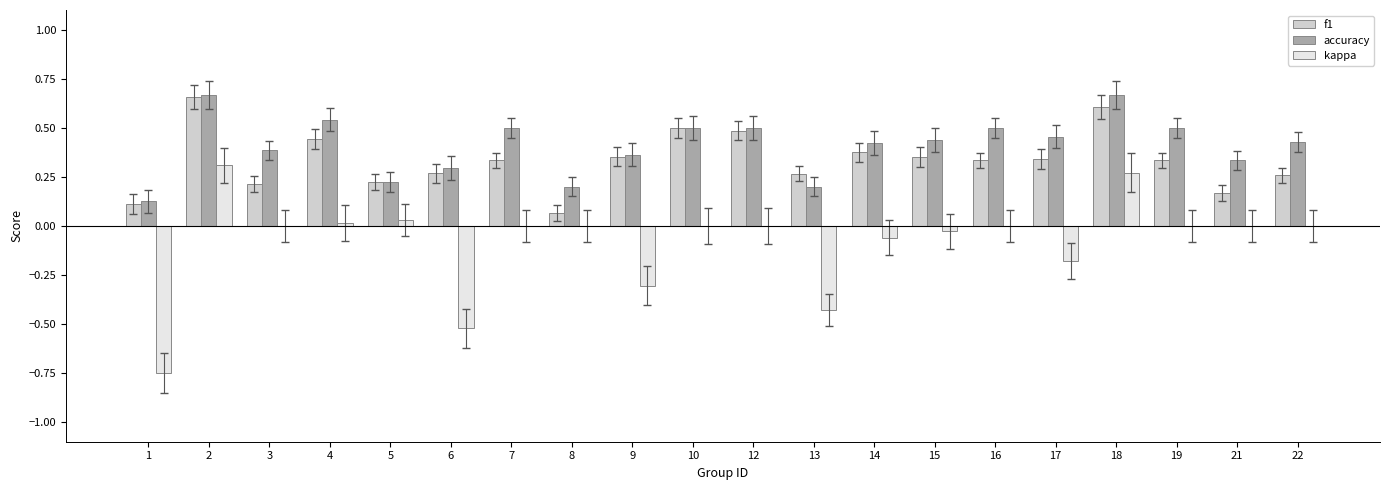

The value of kappa at 21 is 0.6. True or false?

False